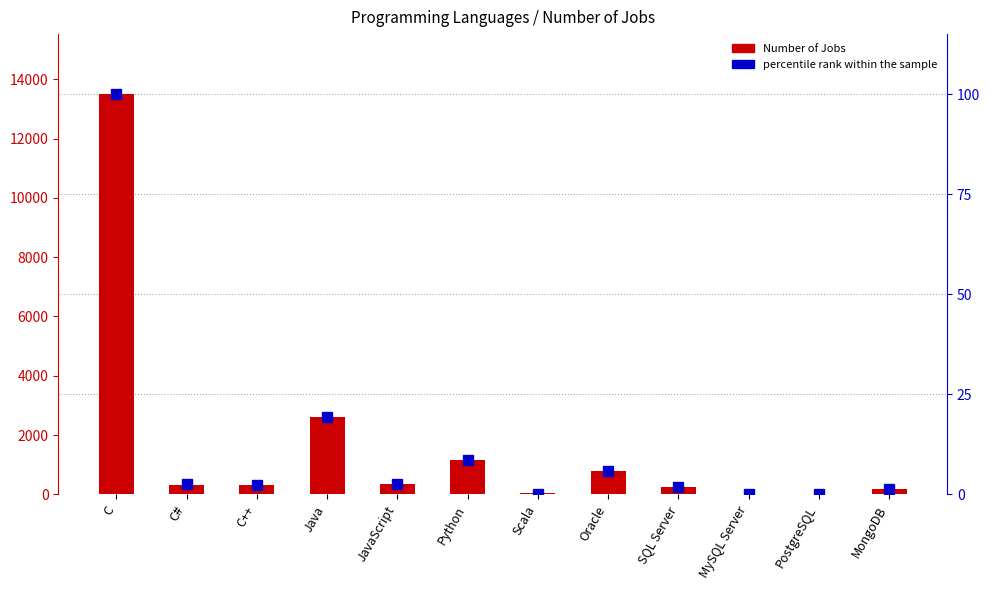

Which series changed the most between MySQL Server and MongoDB?

Number of Jobs